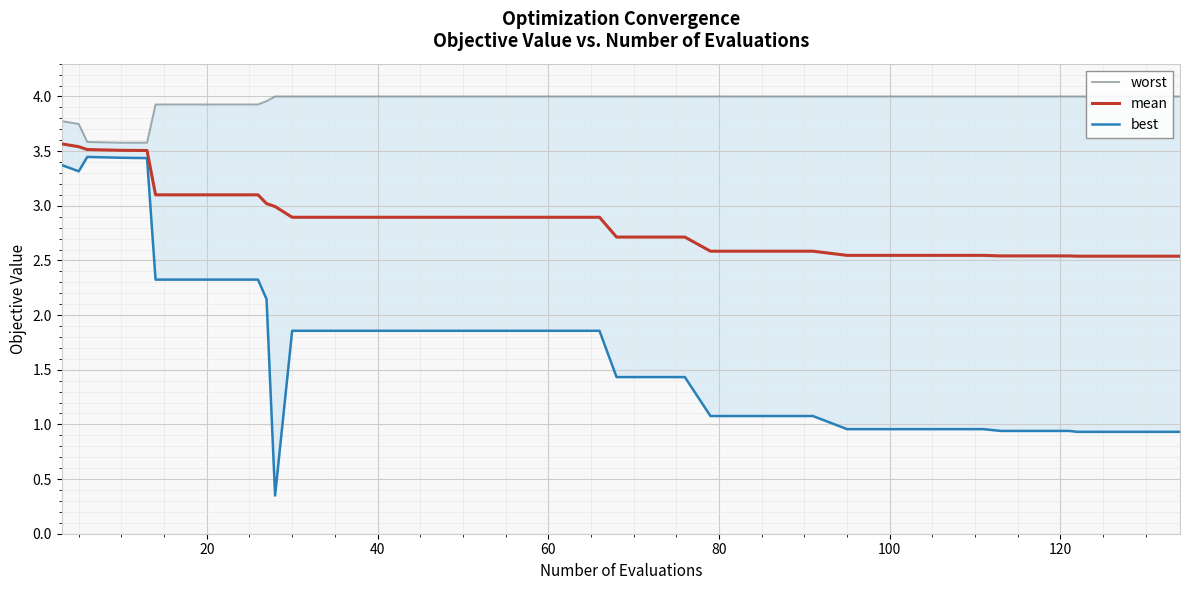

How many series are shown in this chart?

3